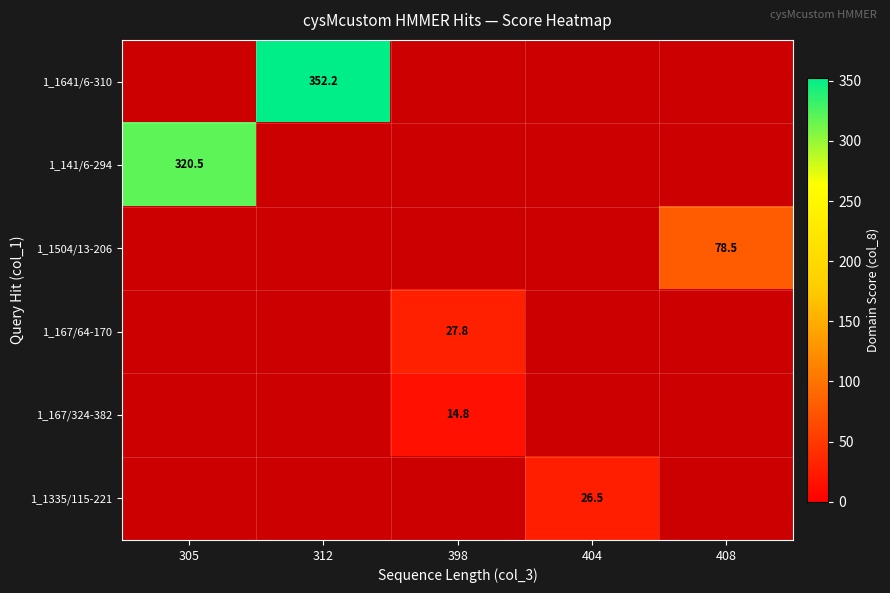

The 1_141/6-294 series shows 115.5 at 305. True or false?

False